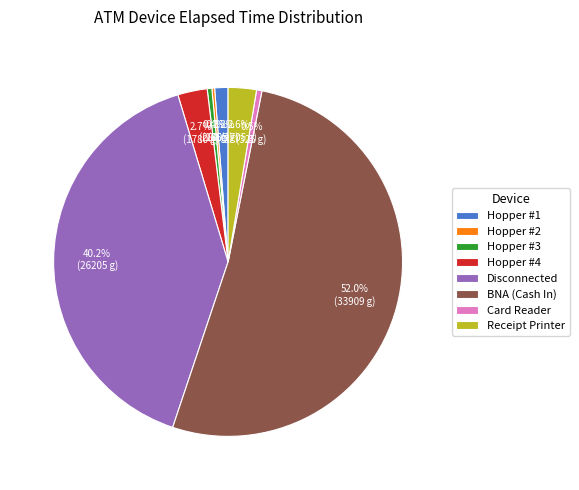

What is the majority slice?

BNA (Cash In)